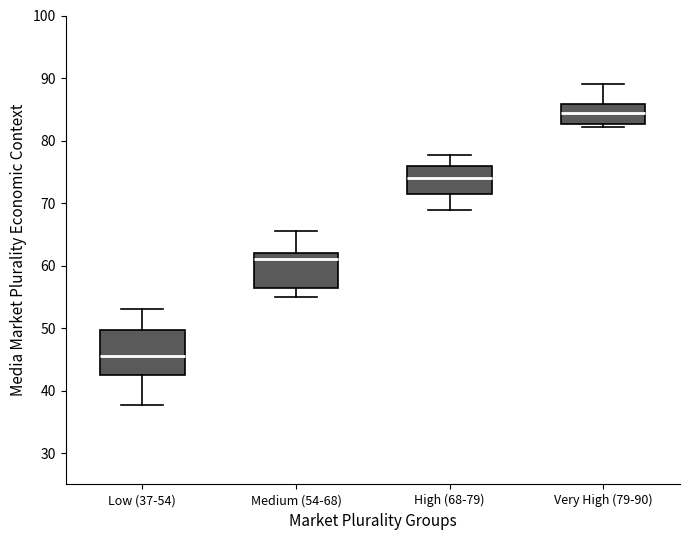

Reading left to right, transcribe this box plot: for each box, give where its median line is, the range the box spans, and where its two whiskers end, as read against the y-axis. The values are not printed on the chart, so give them approximately, as read against the axis.

Low (37-54): median 46, box 42 to 50, whiskers 38 to 53
Medium (54-68): median 61, box 56 to 62, whiskers 55 to 66
High (68-79): median 74, box 71 to 76, whiskers 69 to 78
Very High (79-90): median 84, box 83 to 86, whiskers 82 to 89